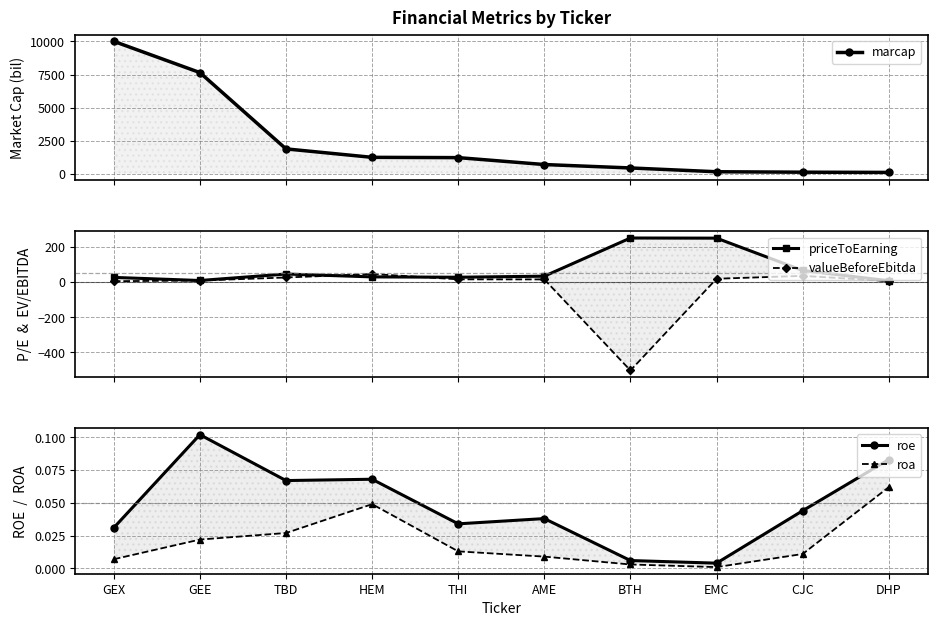

Which category has the highest value in the marcap series?

GEX